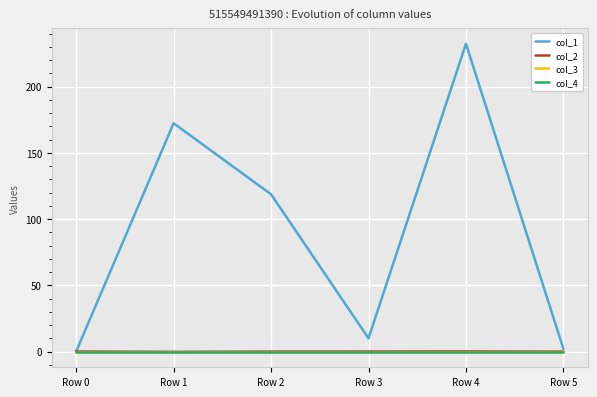

Rank the series at Row 3 from highest to lowest value.

col_1, col_2, col_3, col_4